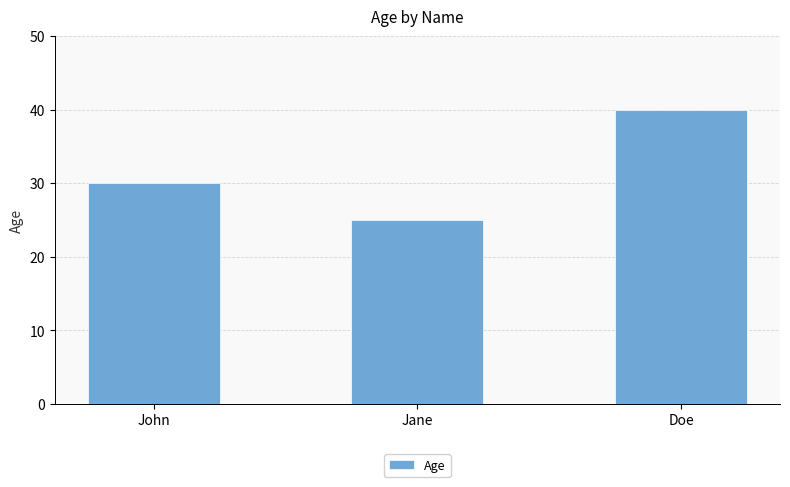

Count the values in the range 25 to 40.

3